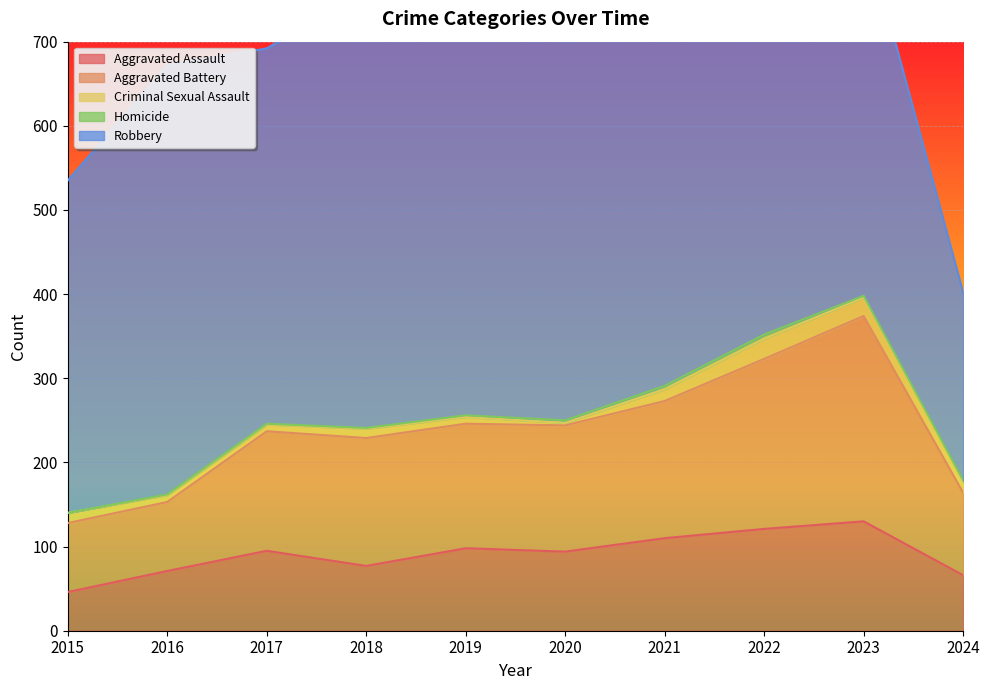

At which category does Aggravated Battery reach its first local valley?

2019